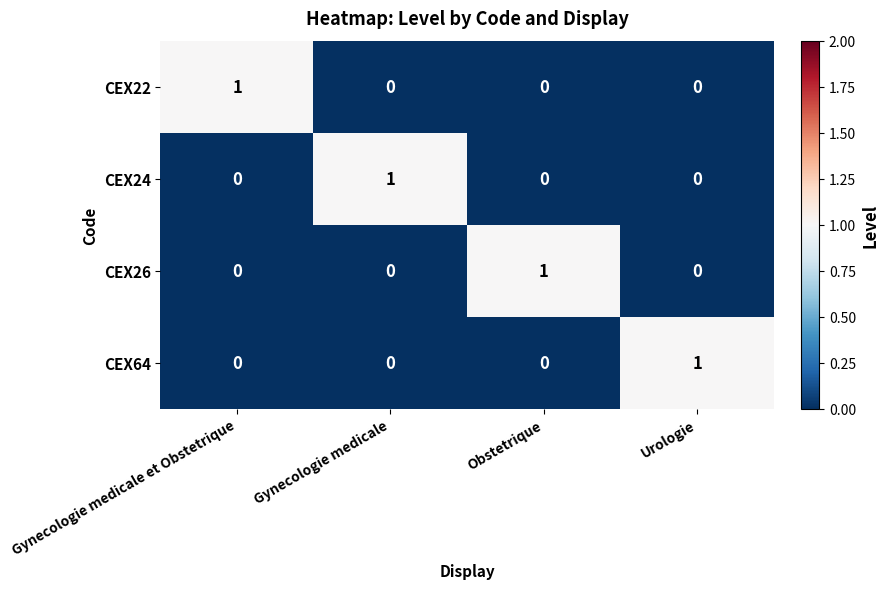

At how many categories does at least one series exceed 0?

4